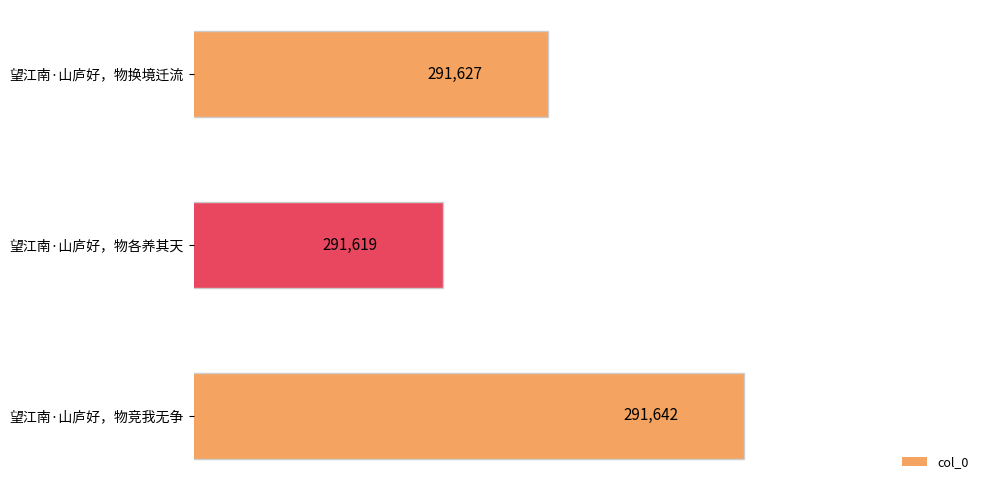

List the labels in order of value, largest first.

望江南·山庐好，物竞我无争, 望江南·山庐好，物换境迁流, 望江南·山庐好，物各养其天